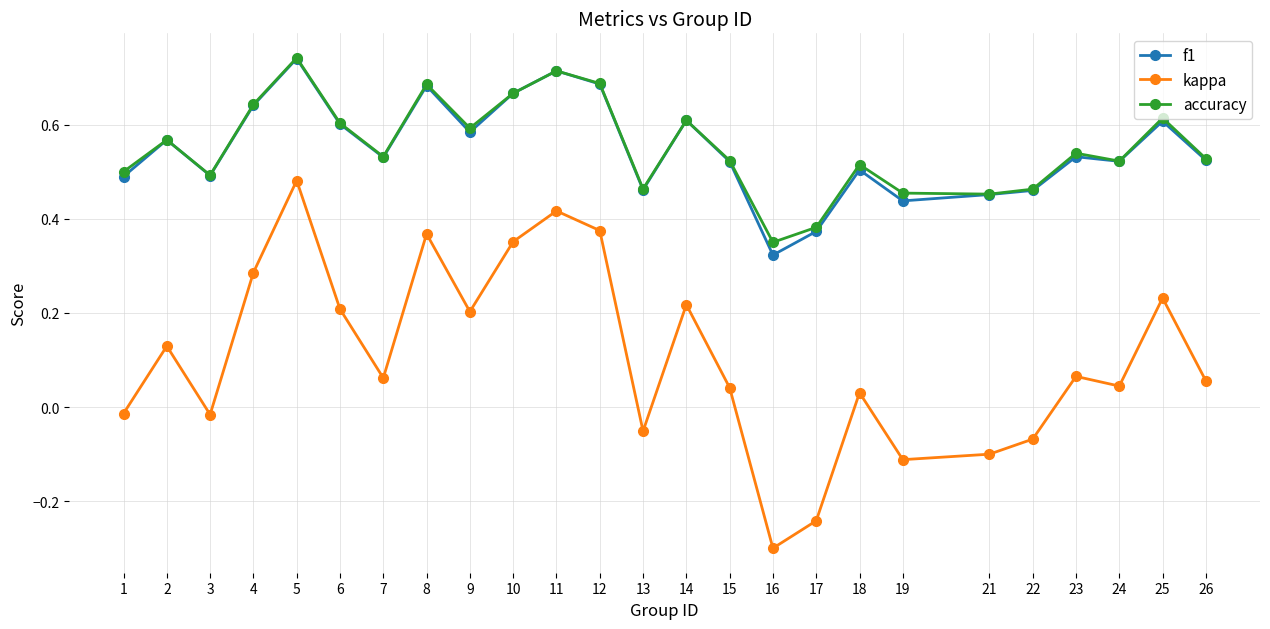

Which series has the widest spread of values?

kappa